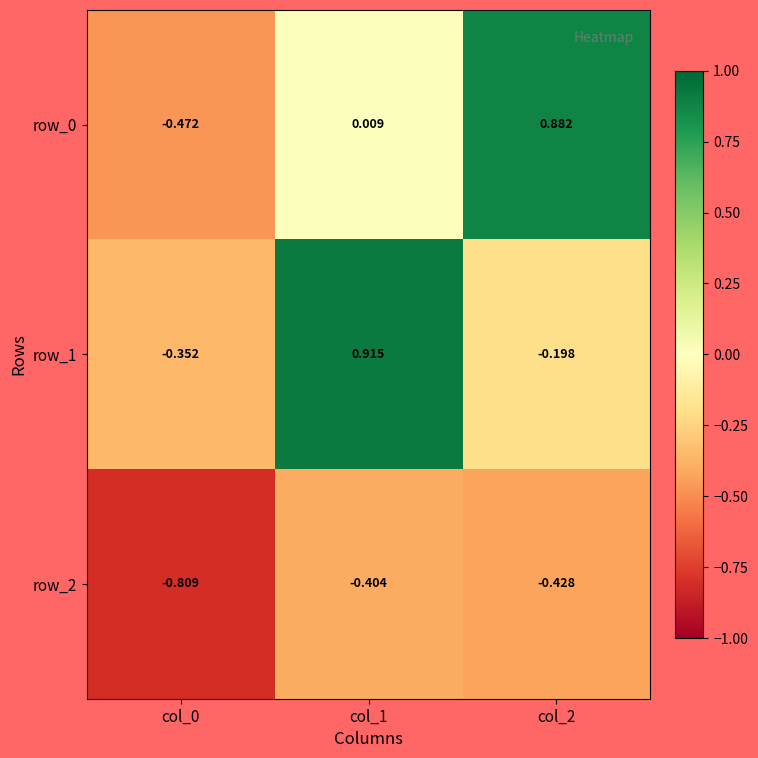

What is the difference between the highest and lowest values at col_2?

1.3